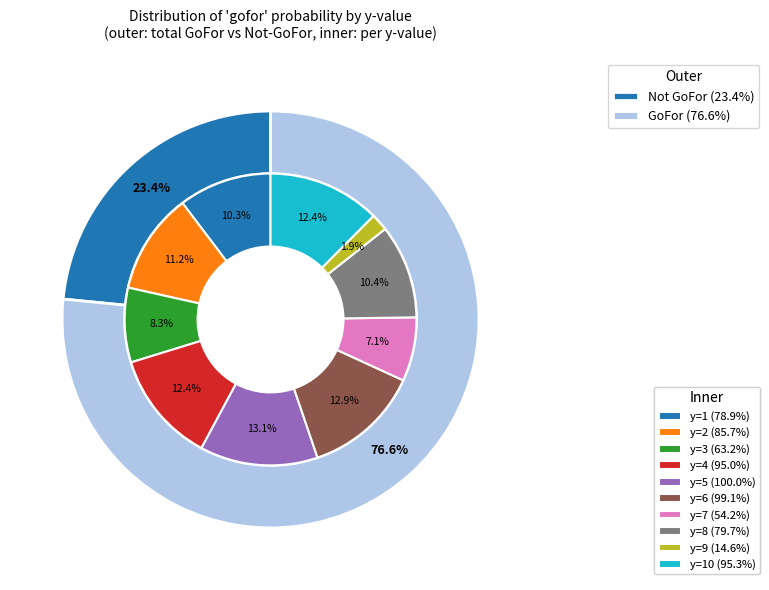

True or false: y=5 accounts for 20% of the total.

False